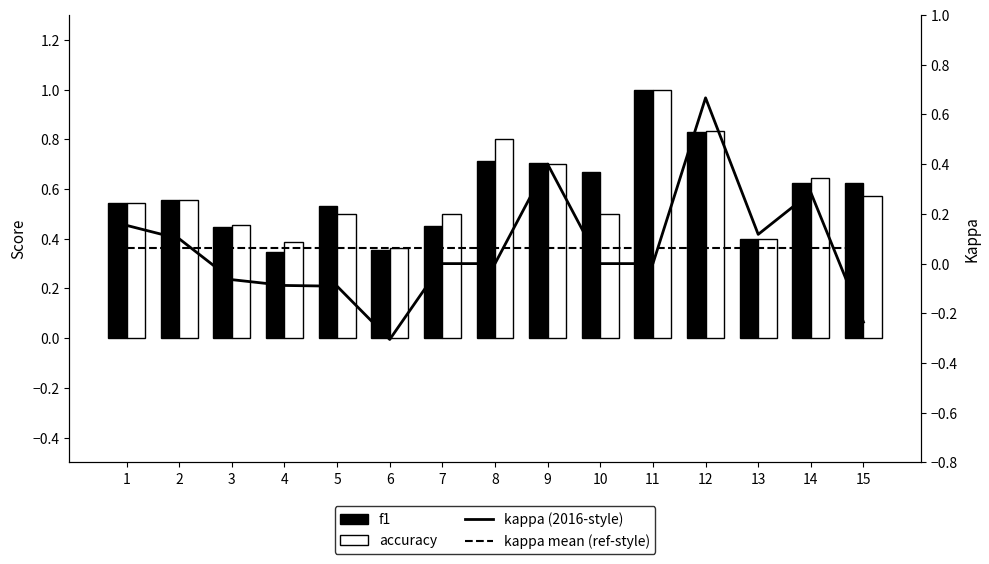

Which series has the widest spread of values?

kappa (2016-style)